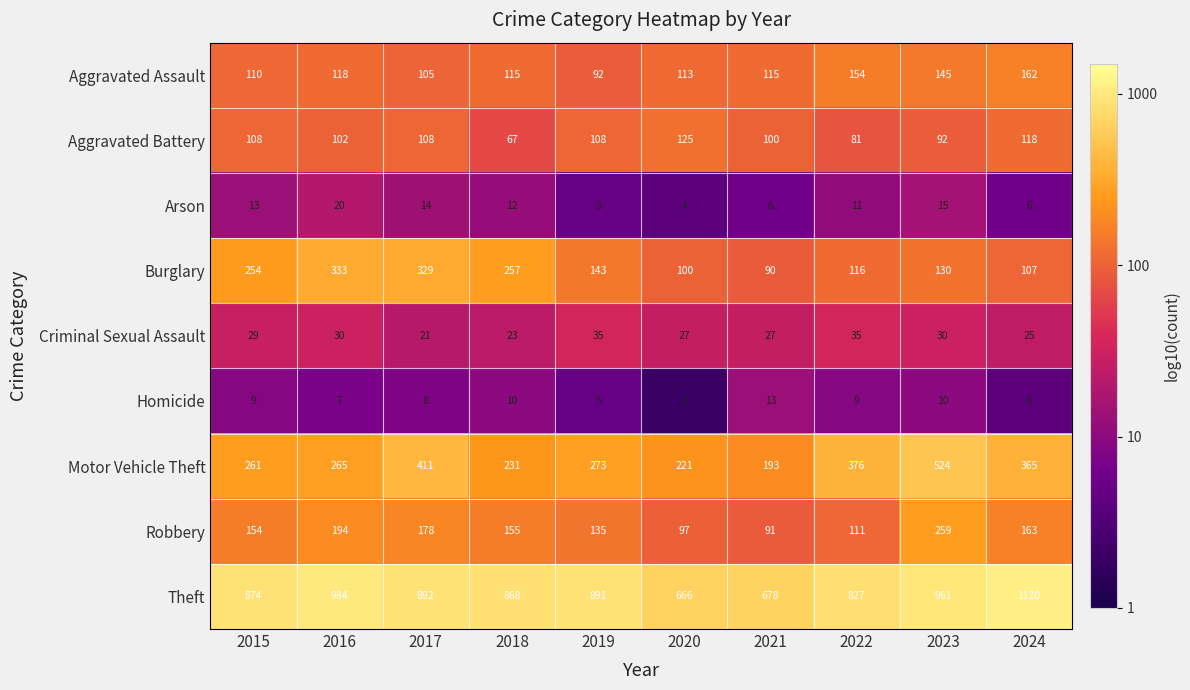

What is the average value of the Theft series?

876